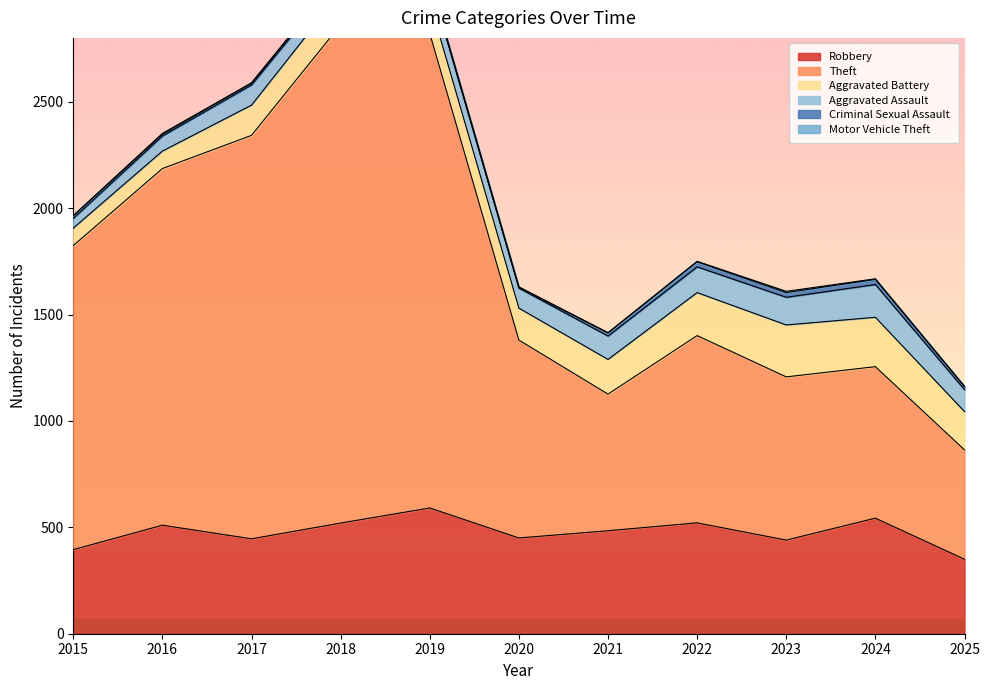

What value does the Motor Vehicle Theft series have at 2023?

6